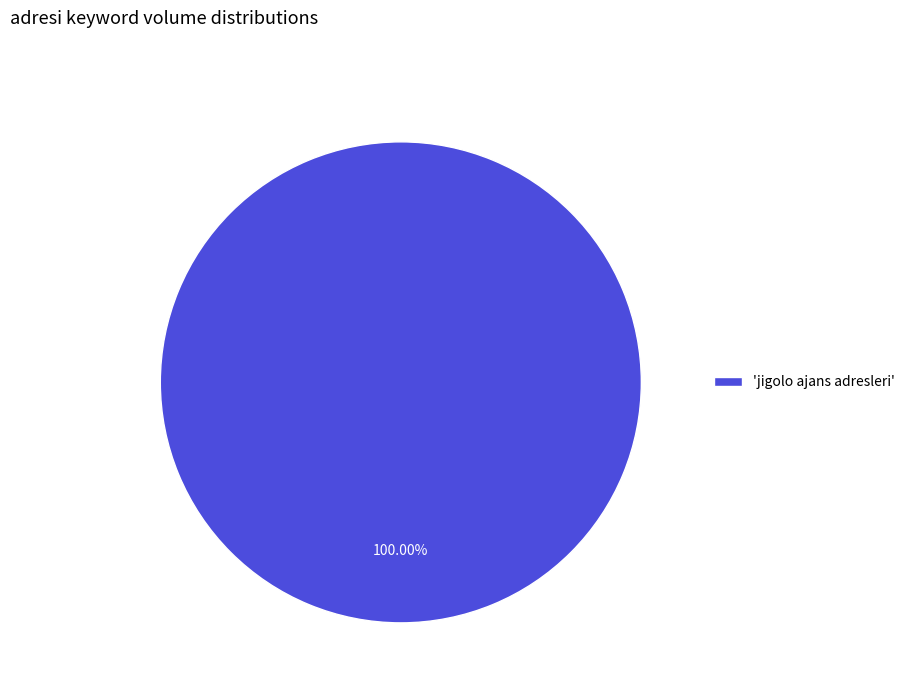

What is the majority slice?

'jigolo ajans adresleri'